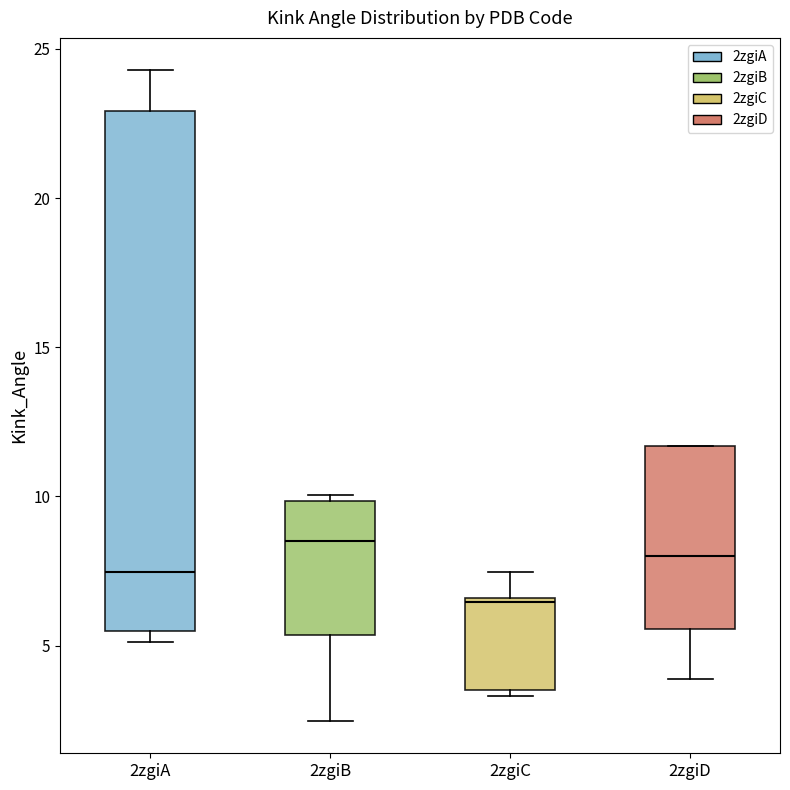

Reading left to right, read every box against the y-axis: the position of its median line, the range the box covers, and the ends of its whiskers. The values are not printed on the chart, so give them approximately, as read against the axis.

2zgiA: median 7.5, box 5.5 to 23.0, whiskers 5.0 to 24.5
2zgiB: median 8.5, box 5.5 to 10.0, whiskers 2.5 to 10.0 (just above the box's upper edge)
2zgiC: median 6.5, box 3.5 to 6.5, whiskers 3.5 (just below the box's lower edge) to 7.5
2zgiD: median 8.0, box 5.5 to 11.5, whiskers 4.0 to 11.5